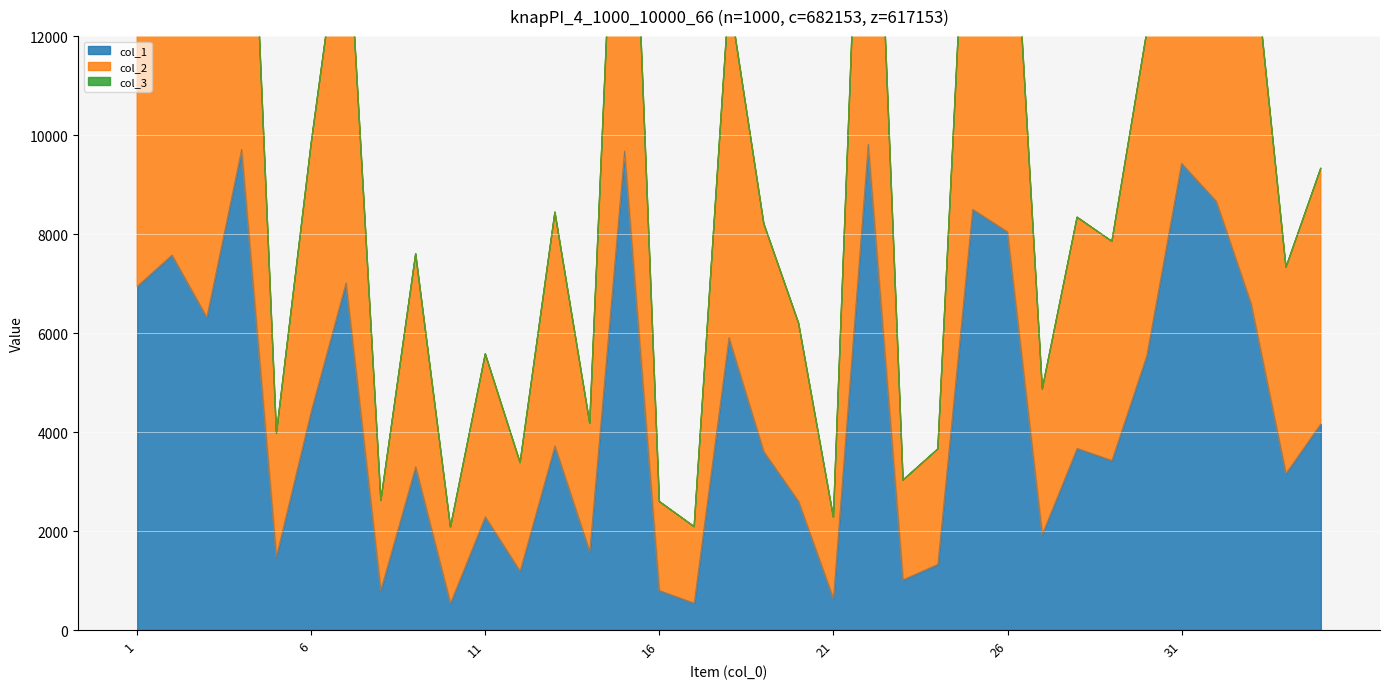

Which label corresponds to the smallest value in the chart?

10